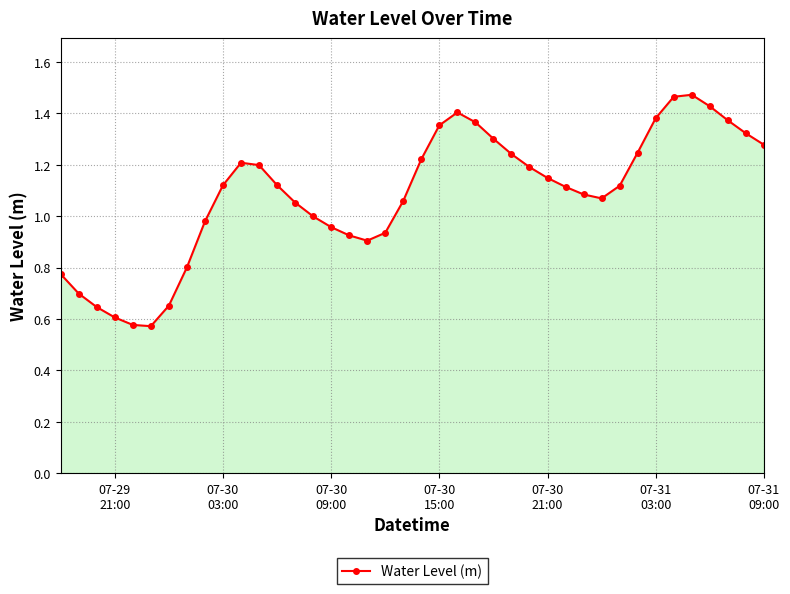

Does the chart have visible grid lines?

Yes